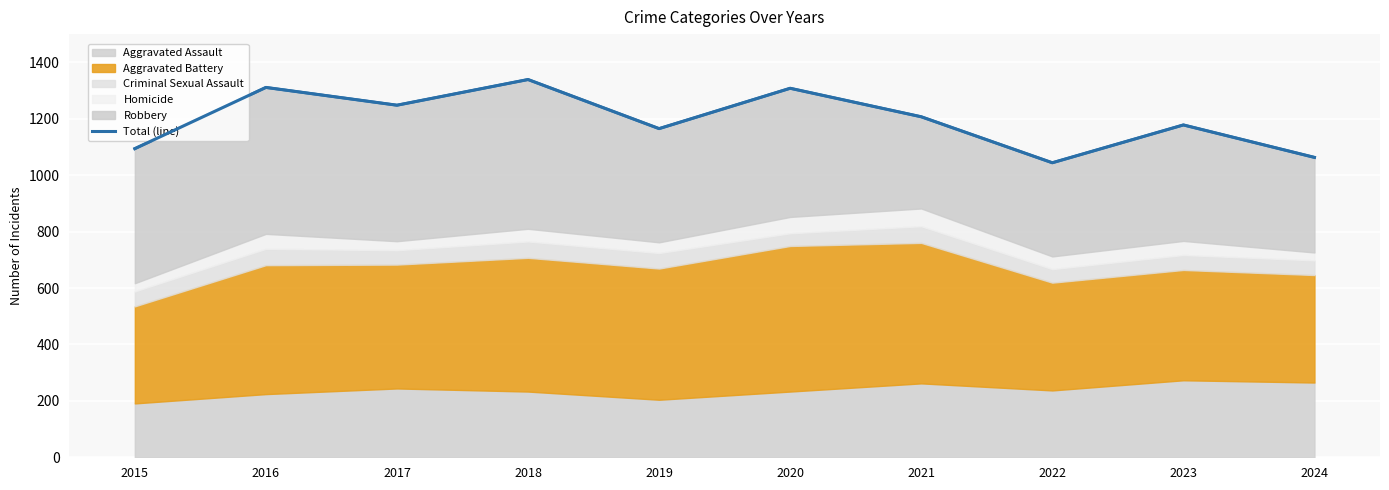

Approximately how many times larger is the value at 2015 compared to 2021?

0.9